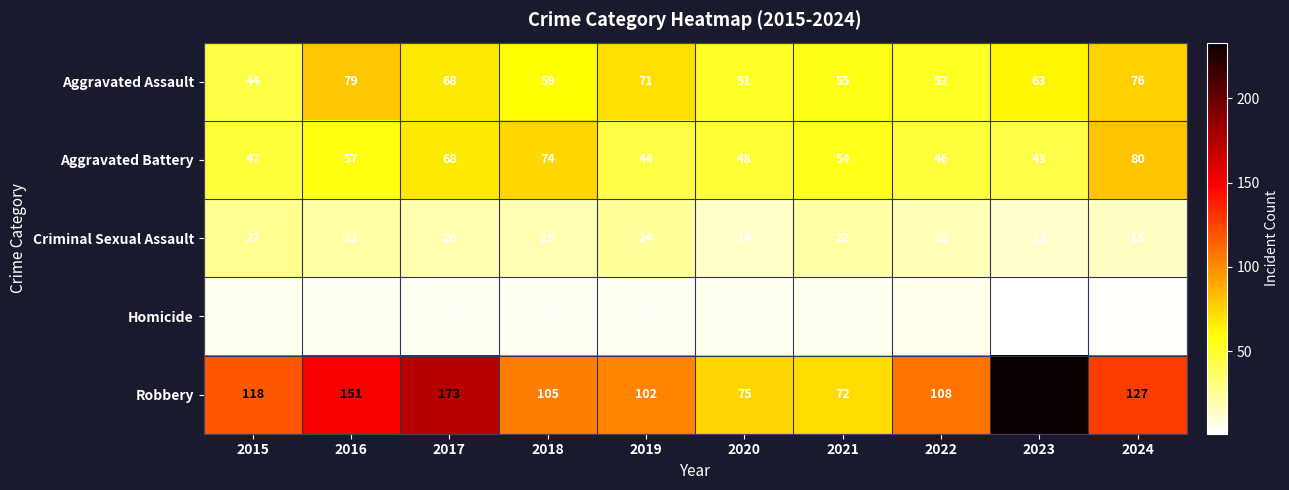

What is the sum of all Aggravated Assault values?

618